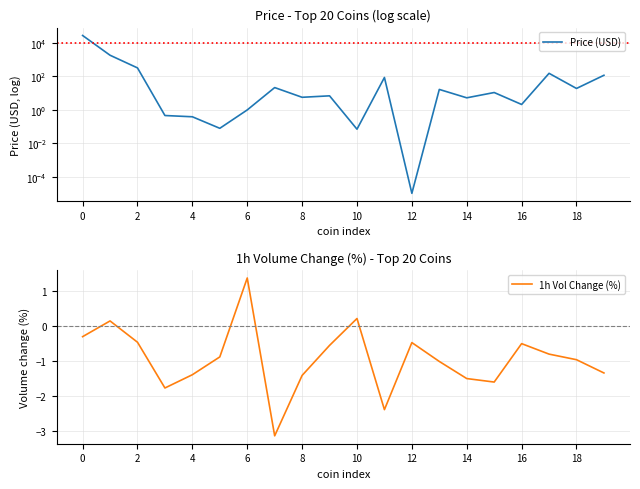

Is it true that 1h Vol Change (%) equals -0.8 at 14?

False